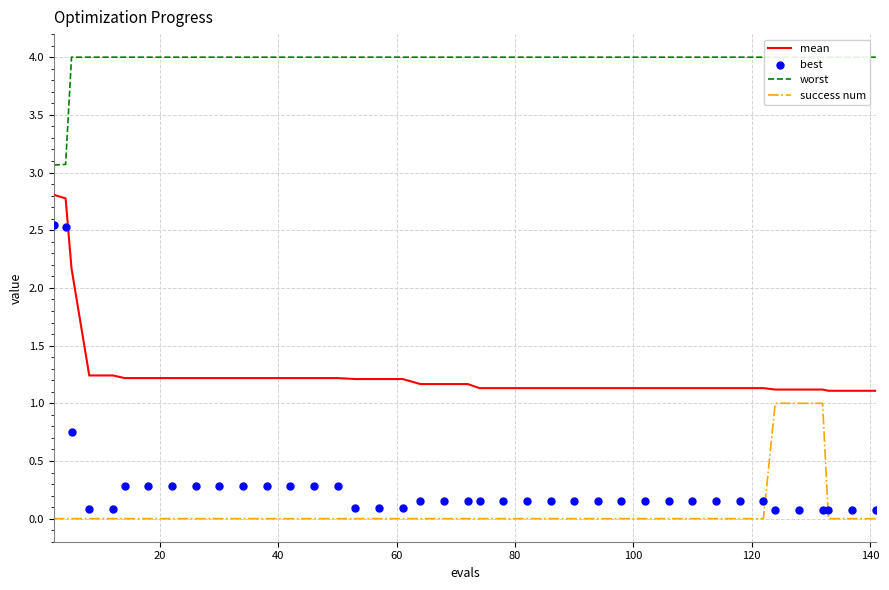

Which series has the widest spread of Y values?

best